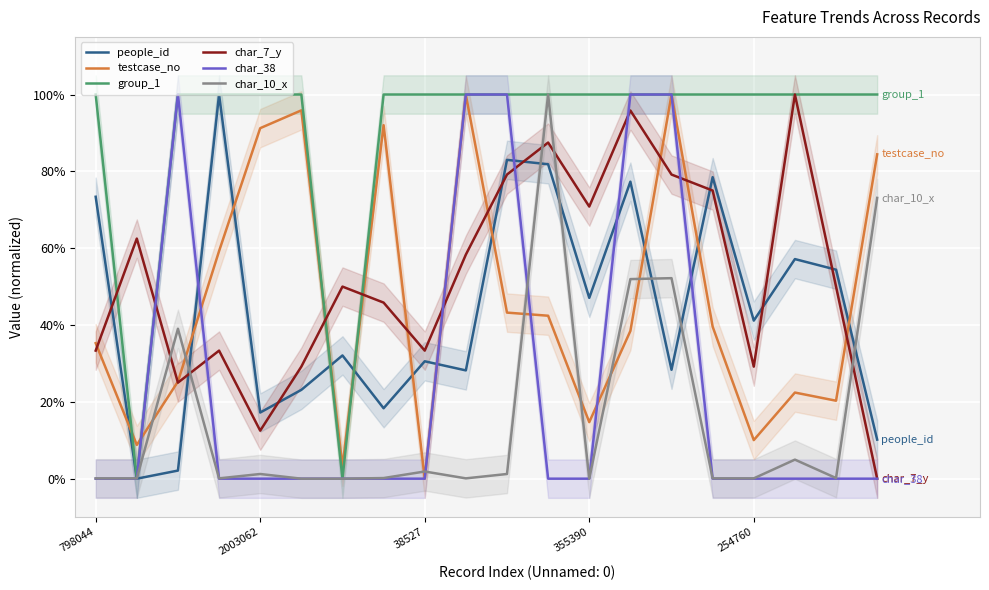

What are all the series names shown in the legend?

people_id, testcase_no, group_1, char_7_y, char_38, char_10_x